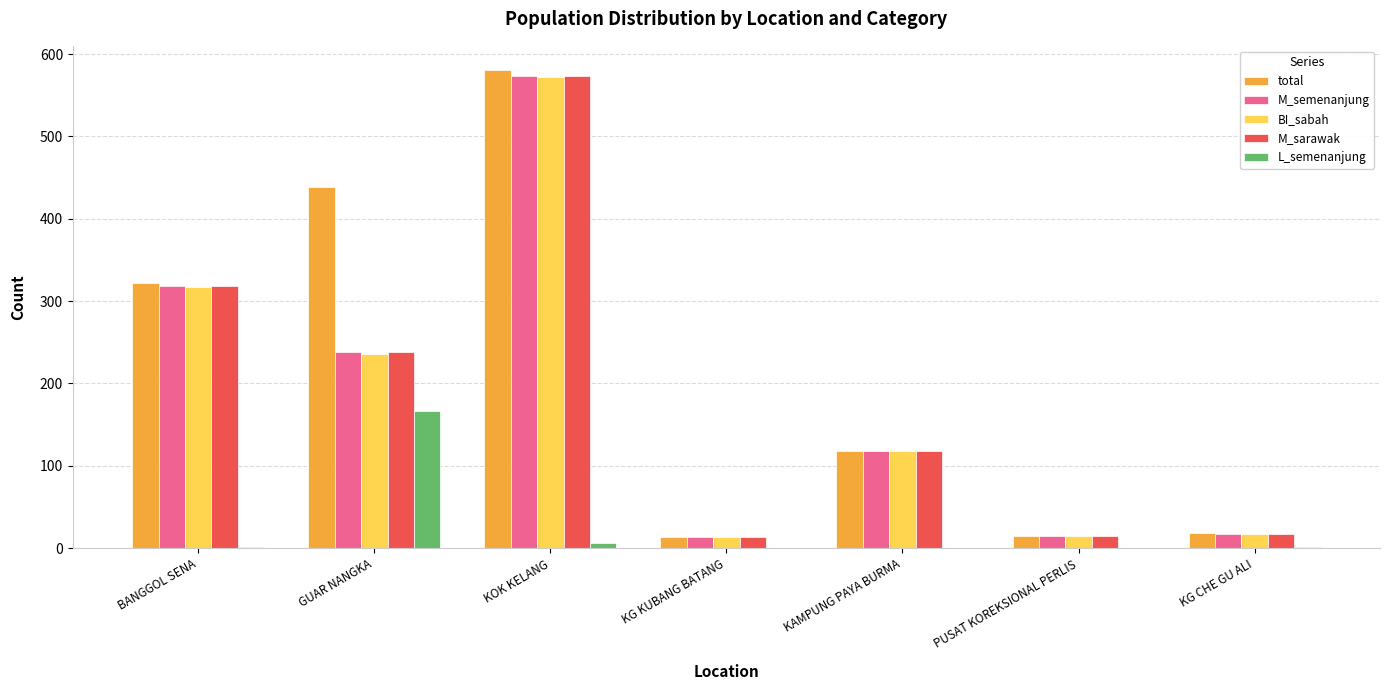

Which series changed the most between KOK KELANG and KAMPUNG PAYA BURMA?

total